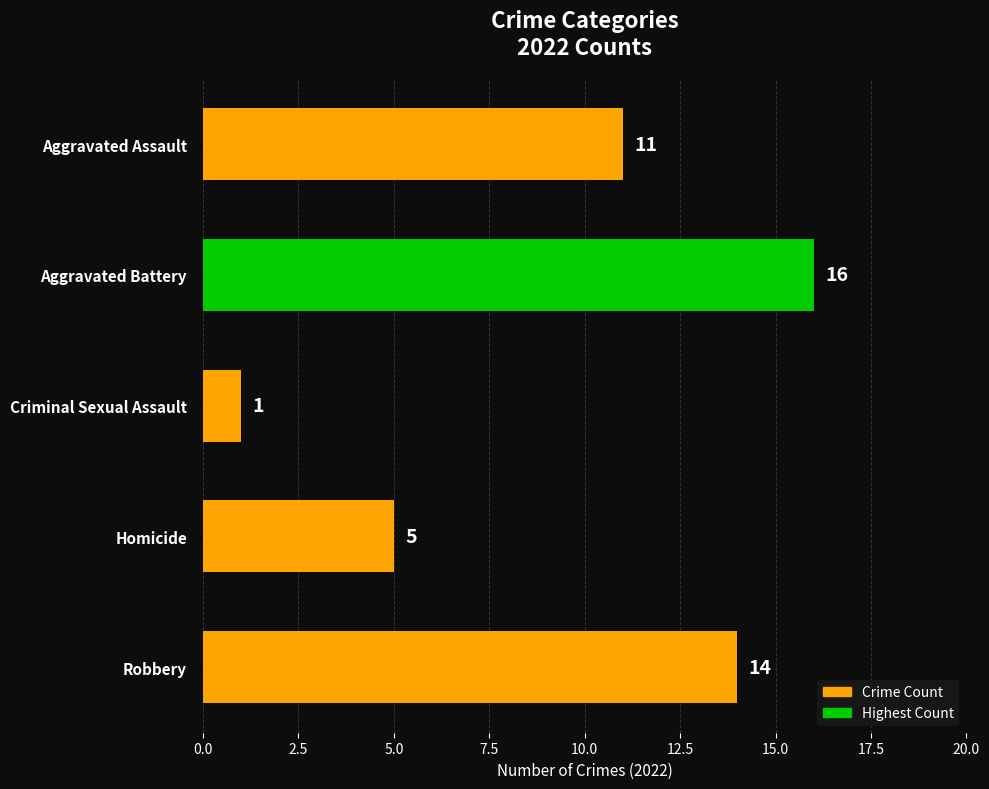

What is the change in value from Aggravated Assault to Aggravated Battery?

+5